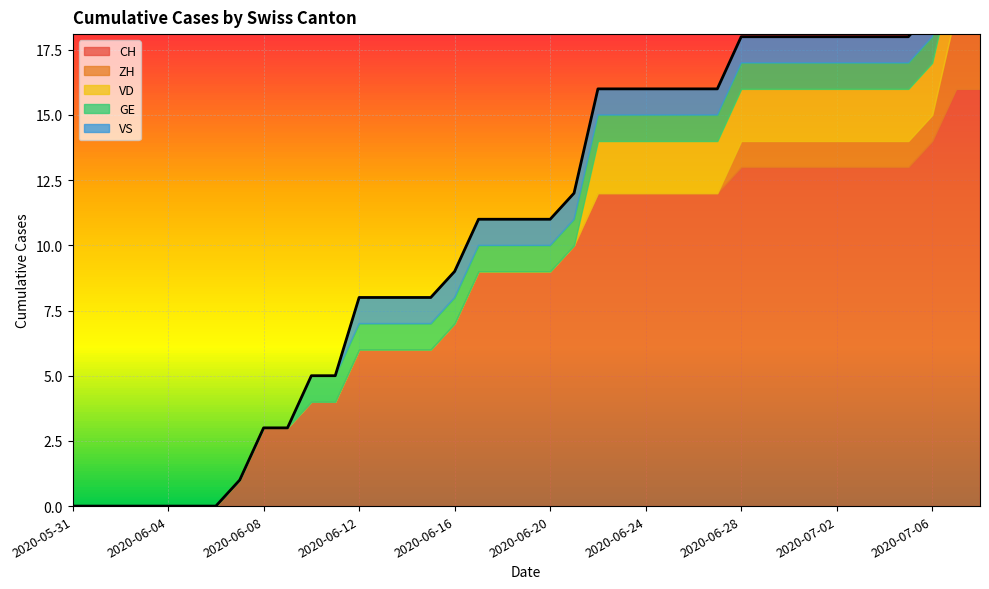

Which series has the widest spread of values?

CH